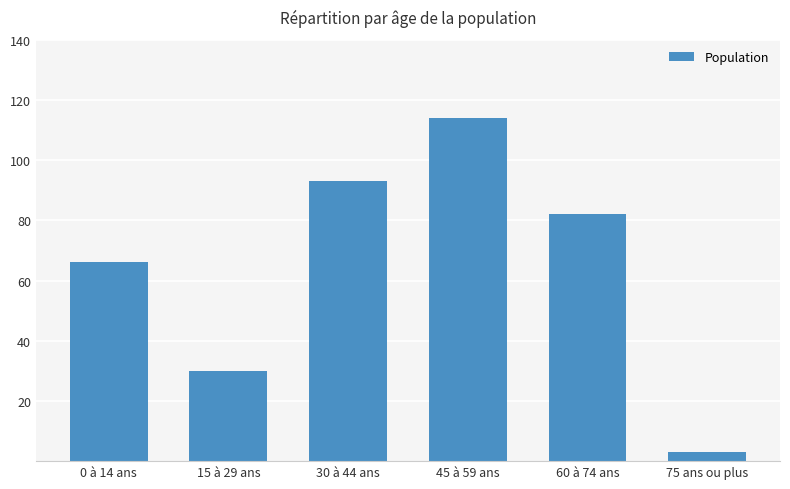

What is the change in value from 60 à 74 ans to 75 ans ou plus?

-79